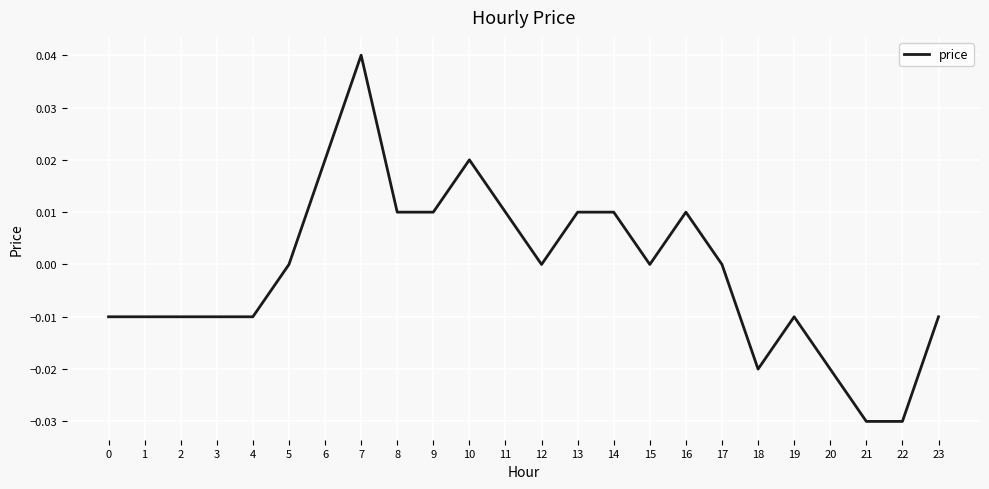

Which label corresponds to the largest value in the chart?

7